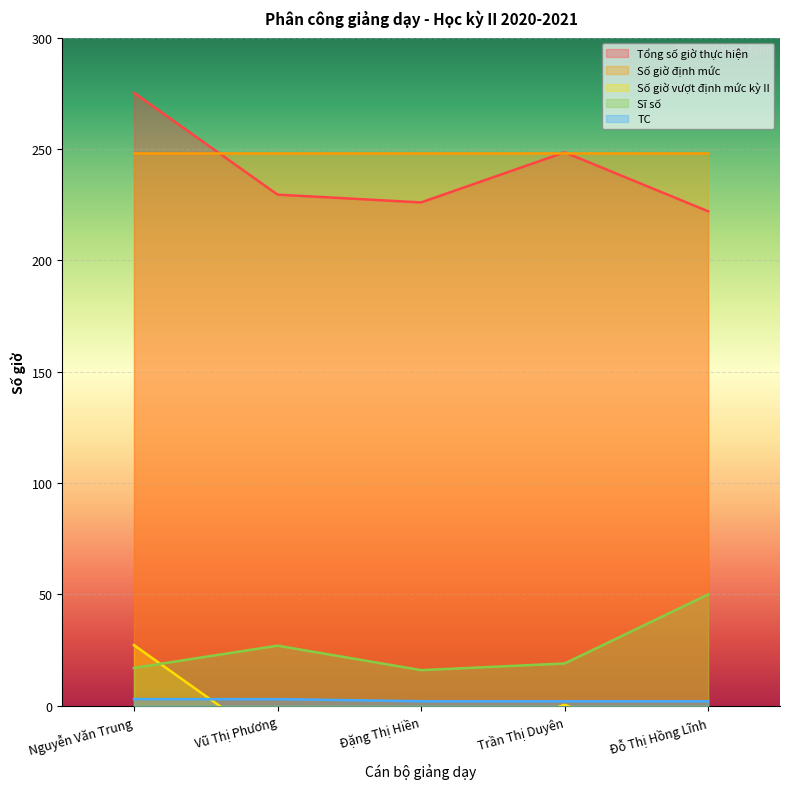

Does the chart display data point markers on the line(s)?

No